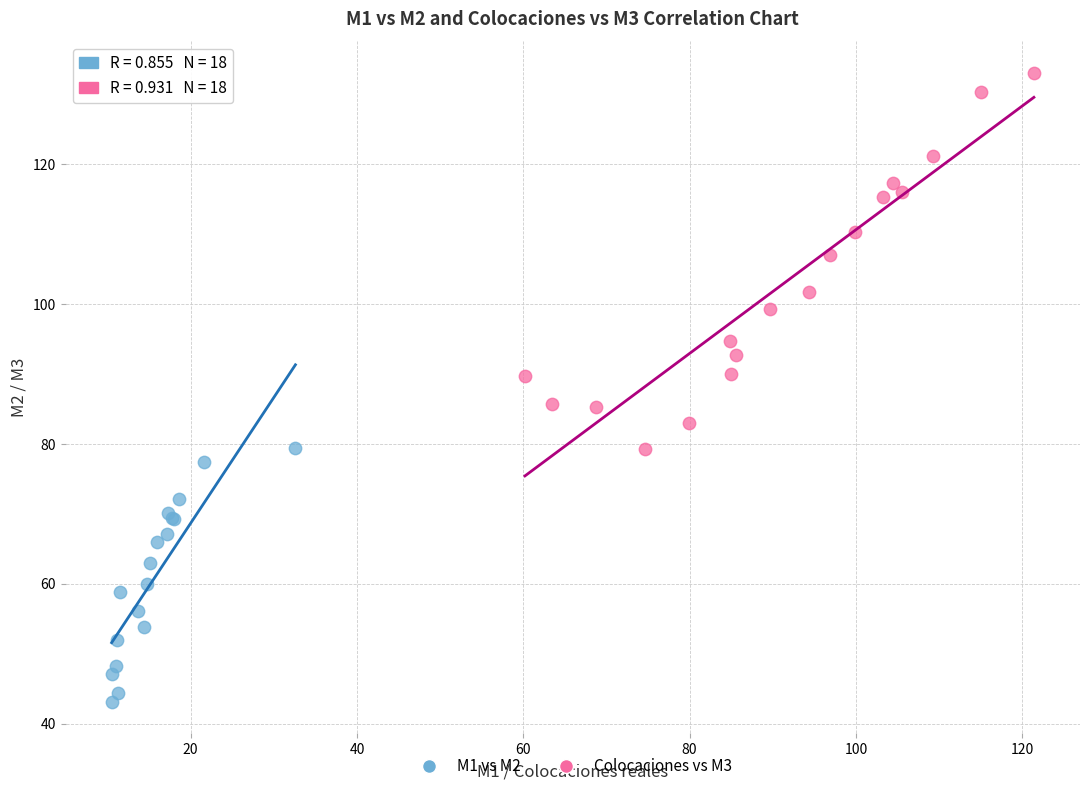

Which series reaches the minimum Y coordinate?

M1 vs M2